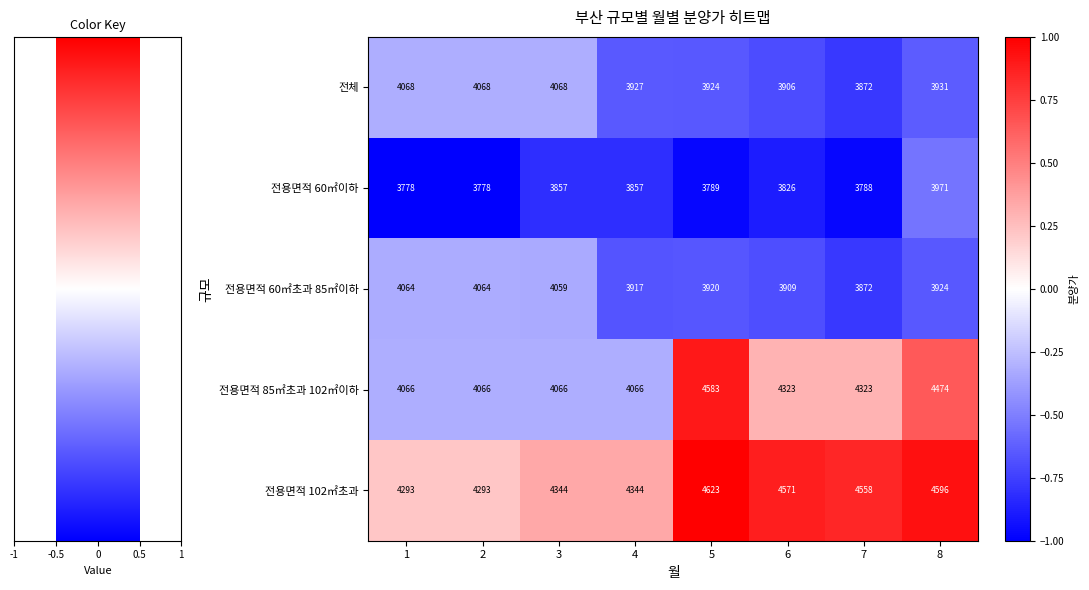

True or false: 전용면적 102㎡초과 has a value of 1217 at 6.

False